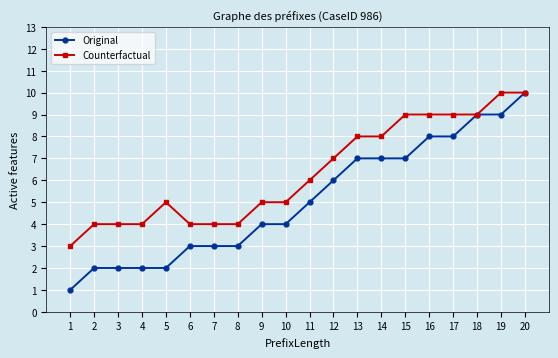

The value of Original at 10 is 4. True or false?

True